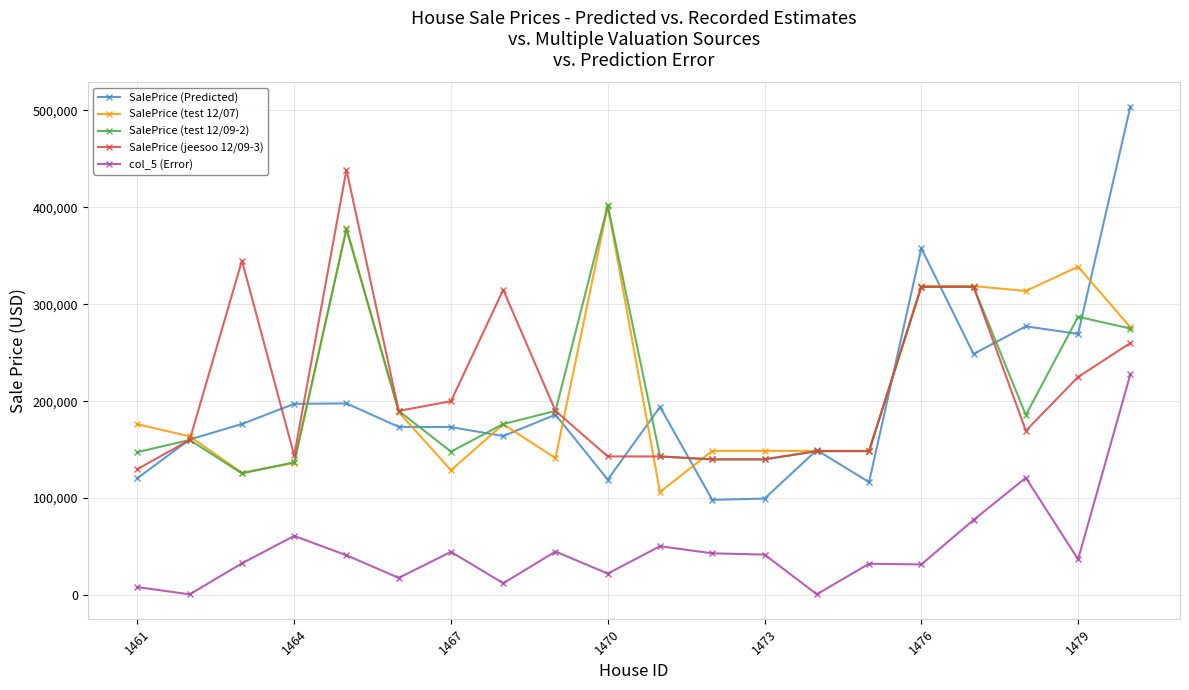

What is the greatest value displayed?

503925.5